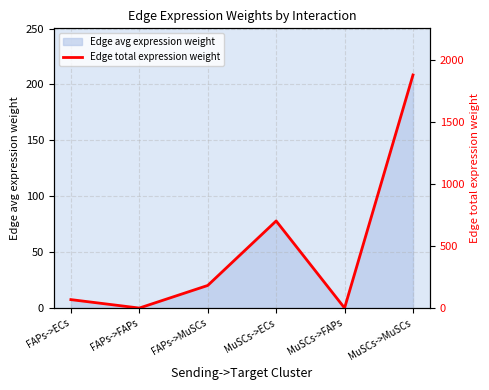

Where is the first local maximum?

MuSCs->ECs